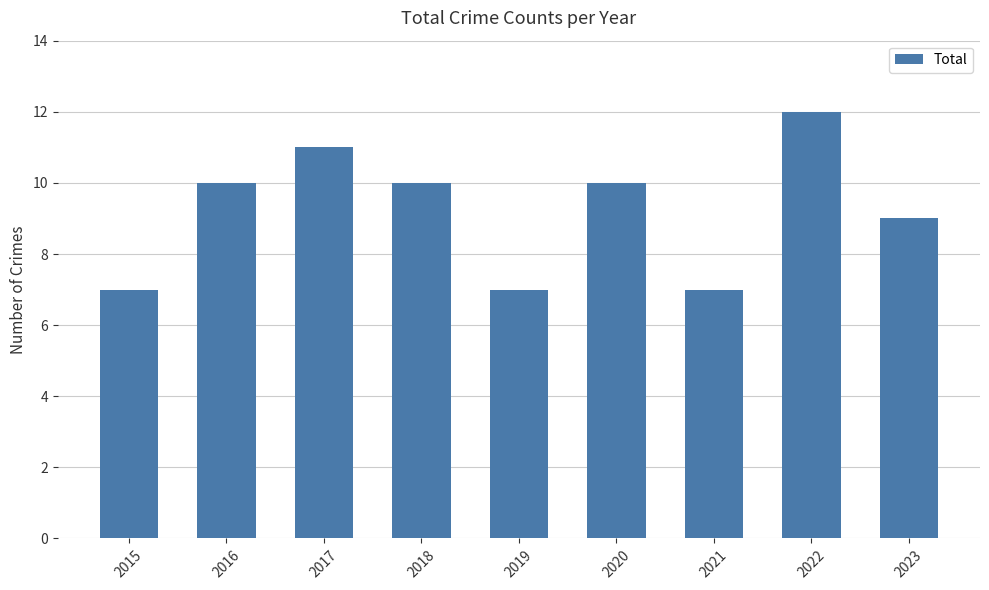

Which category has the highest value across all series?

2022